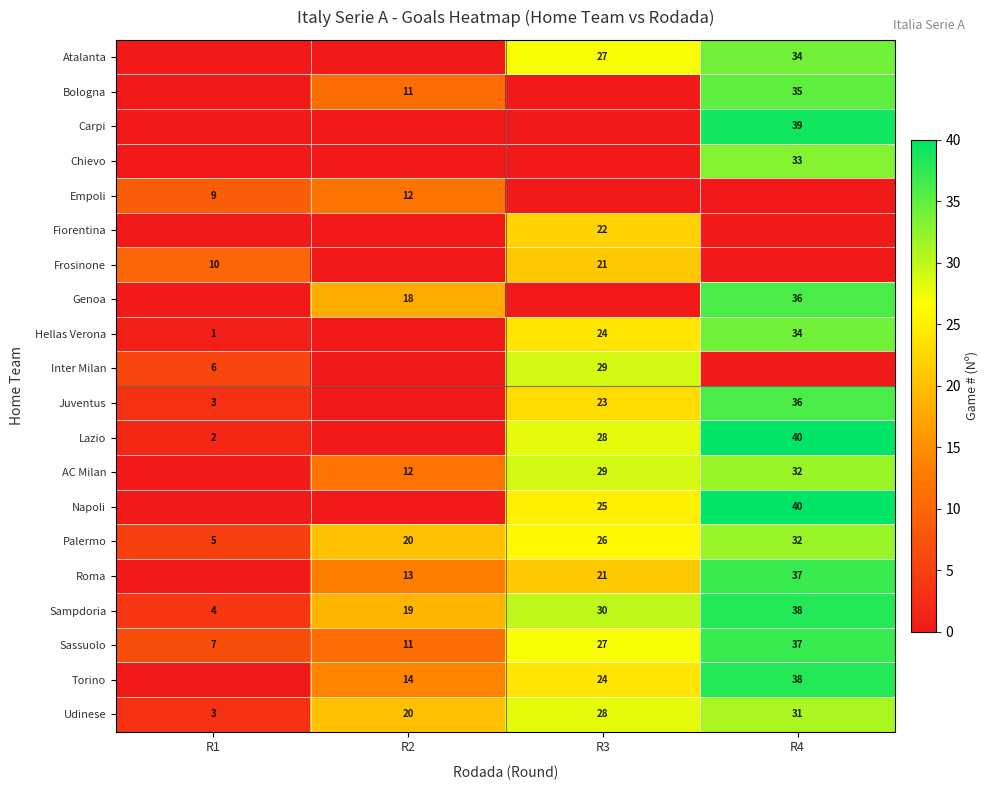

At how many categories does at least one series exceed 11?

3